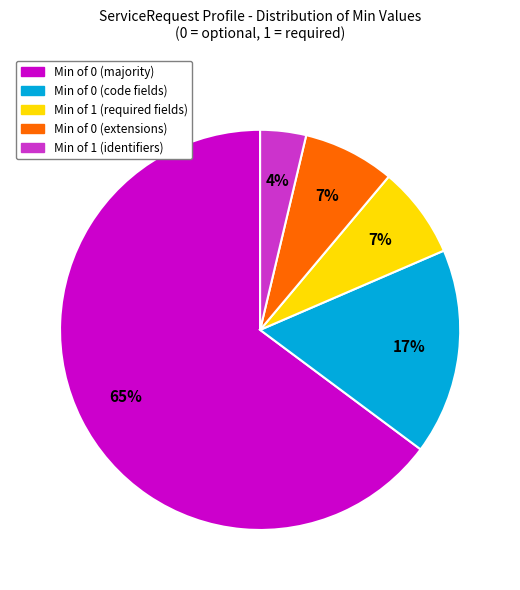

To the nearest percent, what is the average slice percentage?

20%